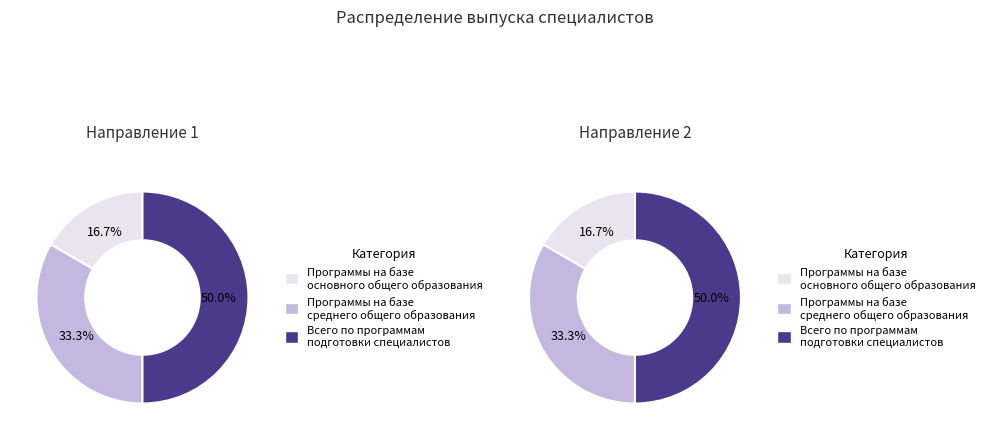

Which has a higher value, Программы на базе среднего общего образования or Всего по программам подготовки специалистов?

Всего по программам подготовки специалистов